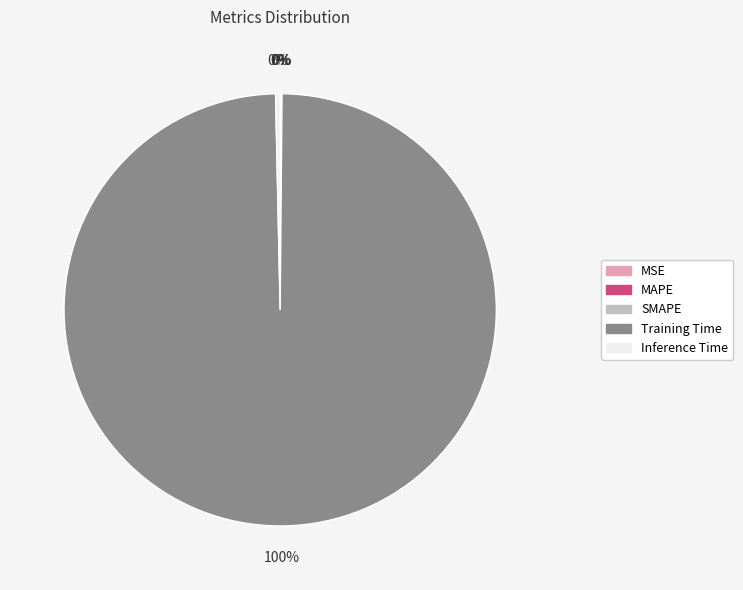

Which has a higher value, Inference Time or Training Time?

Training Time